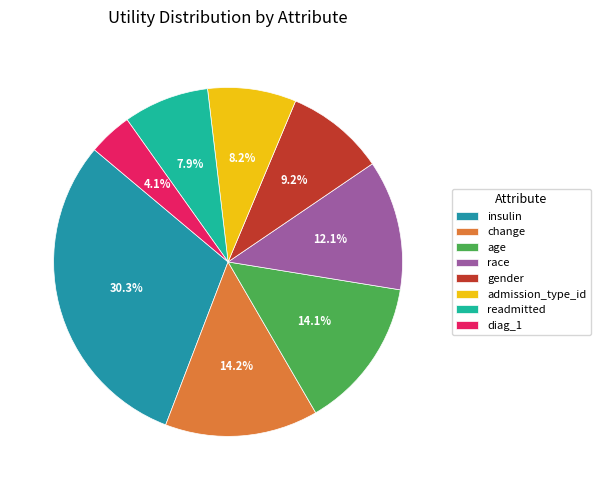

Is it true that age is 21% of the pie?

False